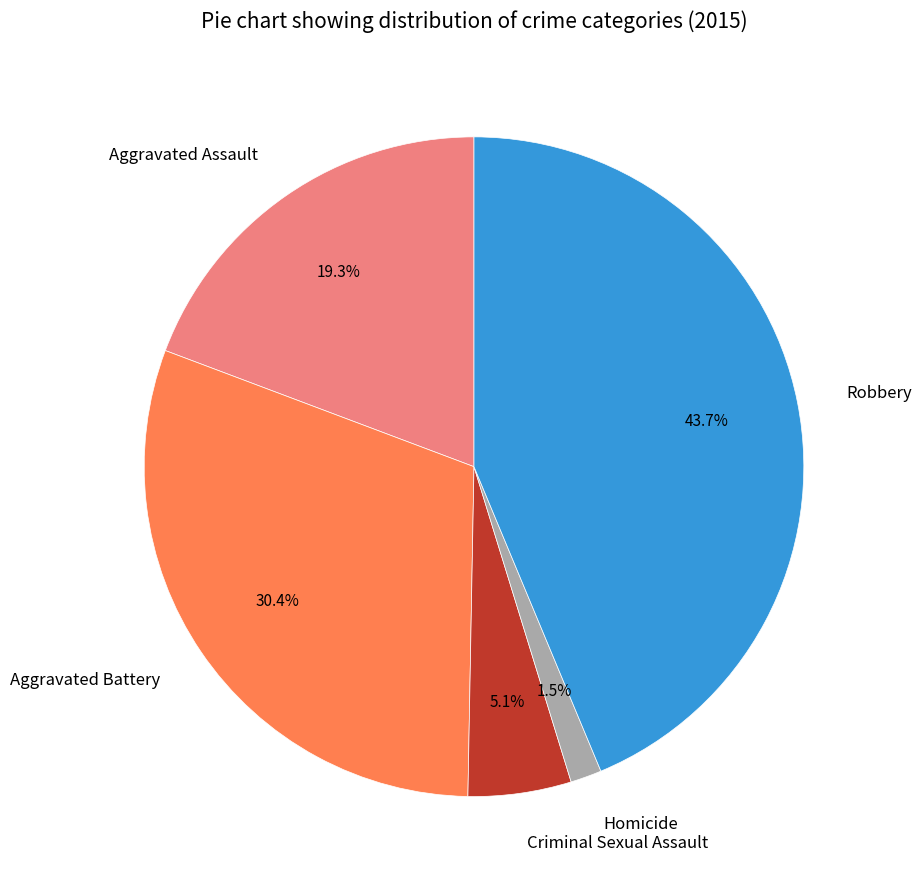

How many slices are in this pie chart?

5